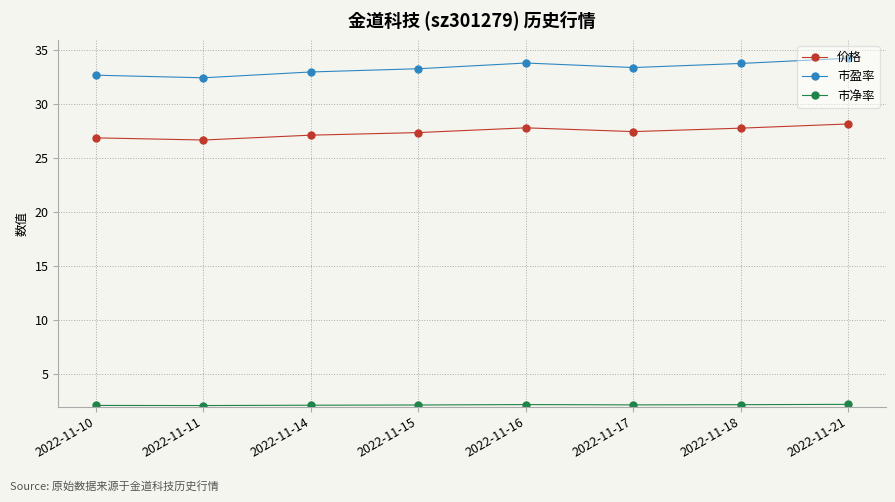

At which category is the sum across all series the highest?

2022-11-21